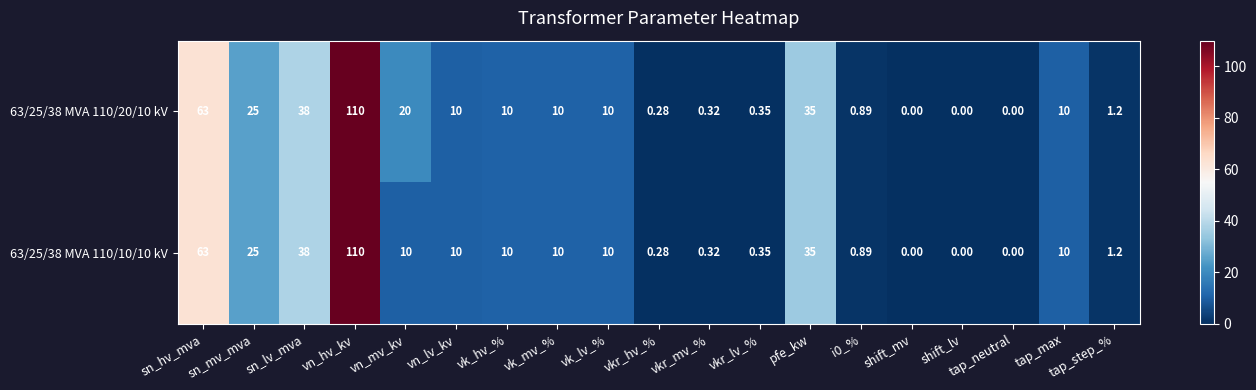

How many series are shown in this chart?

2